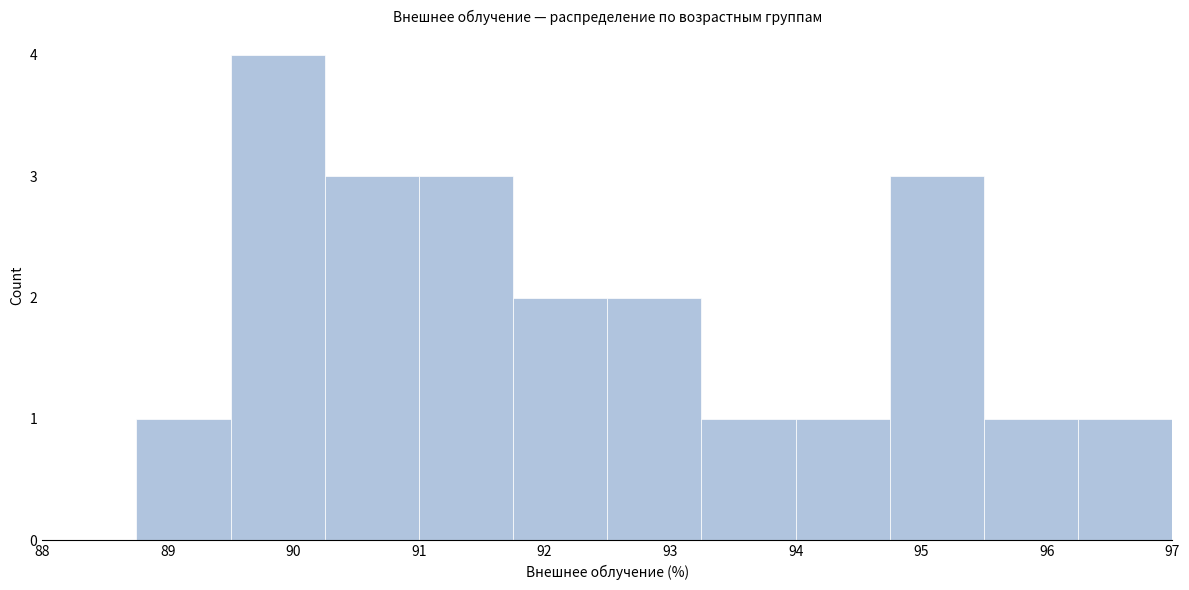

How tall is the bar that spans 94.00 to 94.75 on the x-axis? Neither the bar edges nor the heights are printed on the chart, so give them approximately, as read against the axes.

1